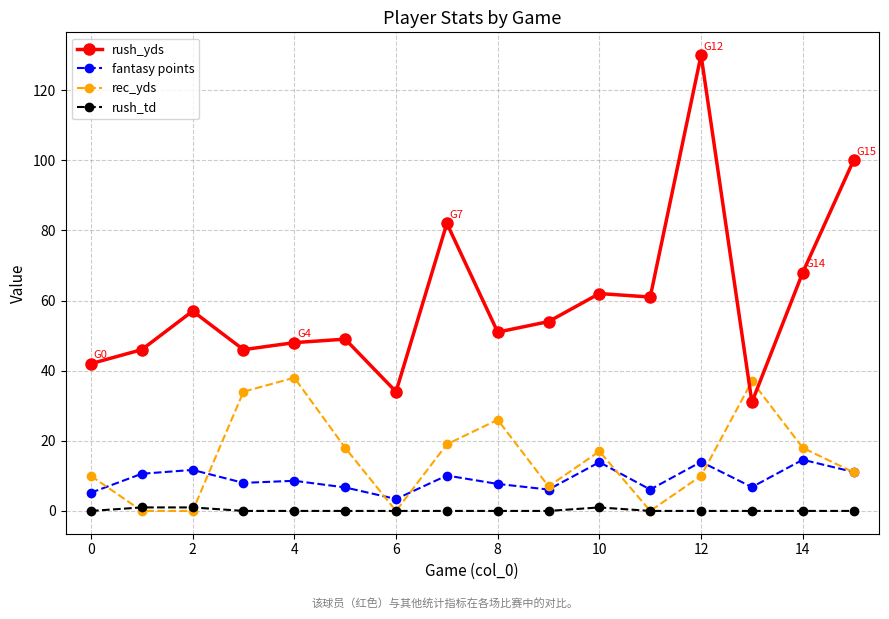

True or false: rec_yds has more than 2 interior local peaks.

True